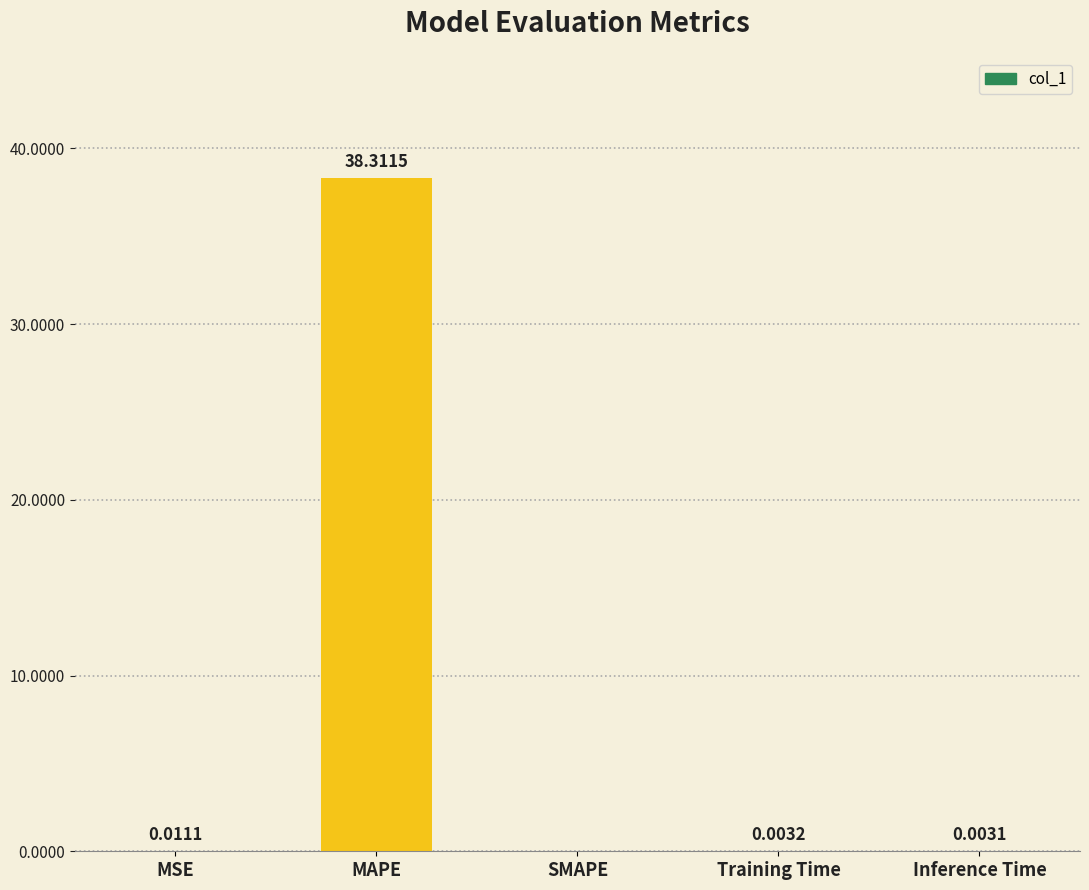

Count the number of categories in the chart.

5